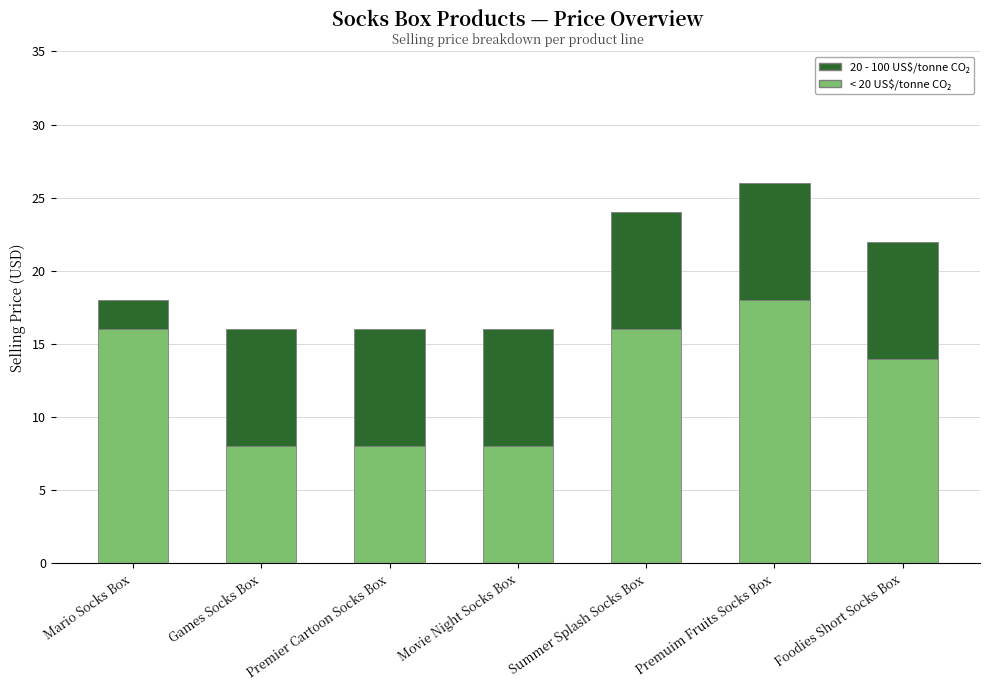

At which category is the sum across all series the highest?

Premuim Fruits Socks Box